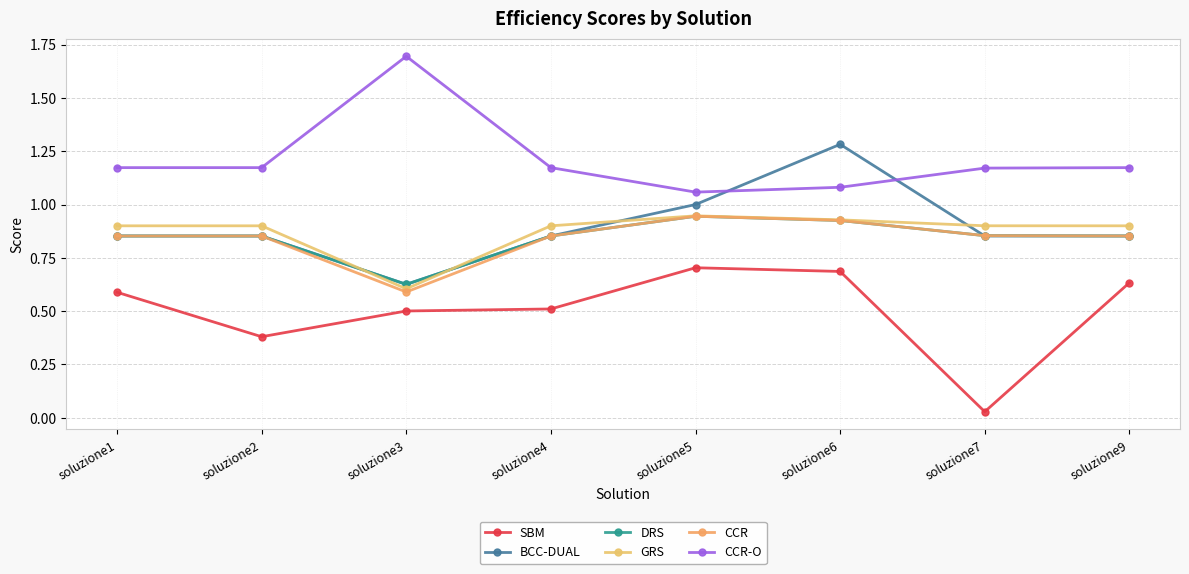

At soluzione6, list the series in order from largest to smallest.

BCC-DUAL, CCR-O, GRS, DRS, CCR, SBM